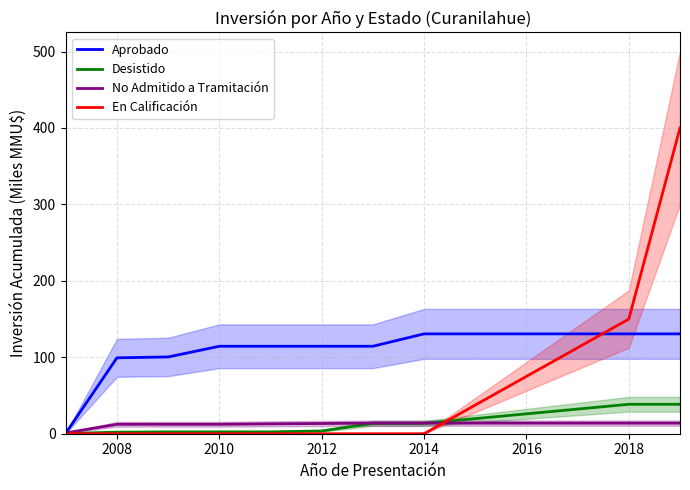

Which series has the largest total across all categories?

Aprobado